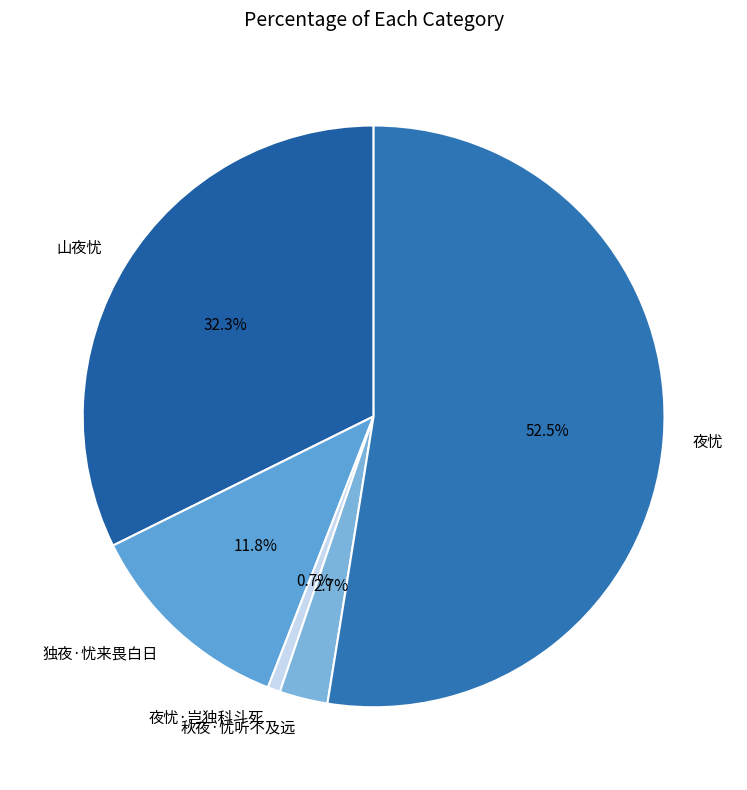

To the nearest percent, what percentage of the pie is 山夜忧?

32%